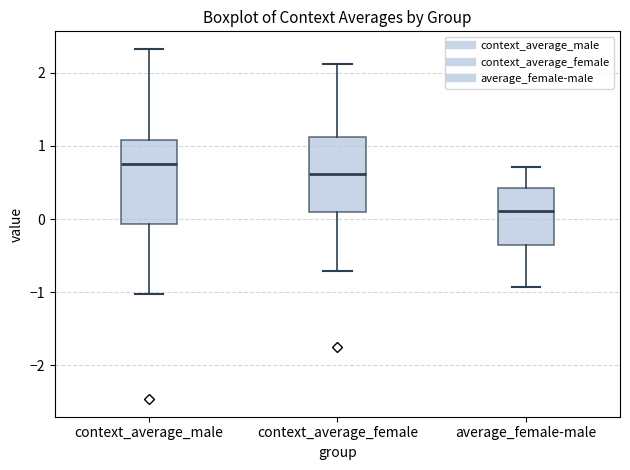

Reading left to right, read every box against the y-axis: the position of its median line, the range the box covers, and the ends of its whiskers. The values are not printed on the chart, so give them approximately, as read against the axis.

context_average_male: median 0.8, box -0.1 to 1.1, whiskers -1.0 to 2.3
context_average_female: median 0.6, box 0.1 to 1.1, whiskers -0.7 to 2.1
average_female-male: median 0.1, box -0.4 to 0.4, whiskers -0.9 to 0.7